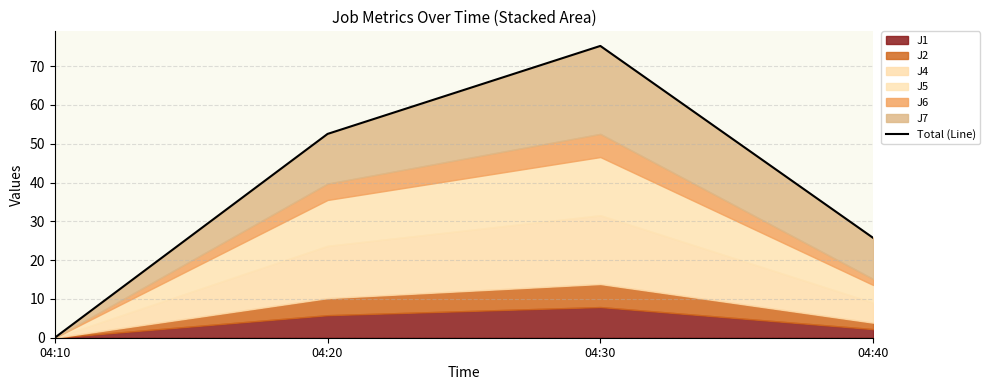

What is the average value?

38.4